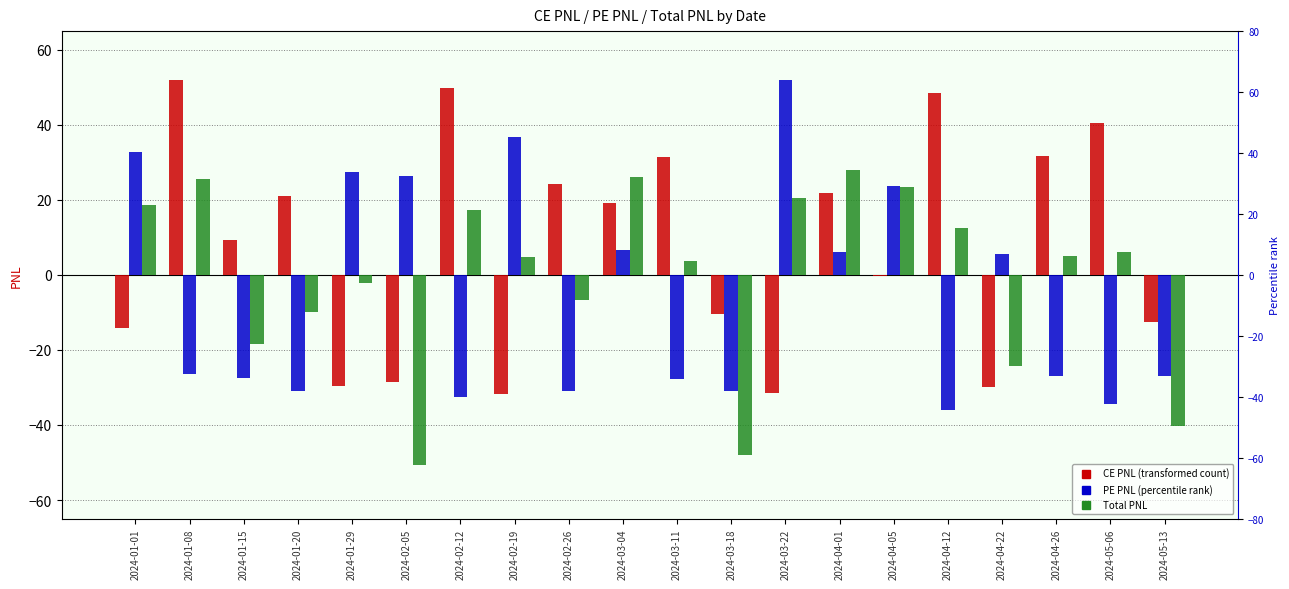

Which category has the lowest value in the CE.PNL series?

2024-02-19